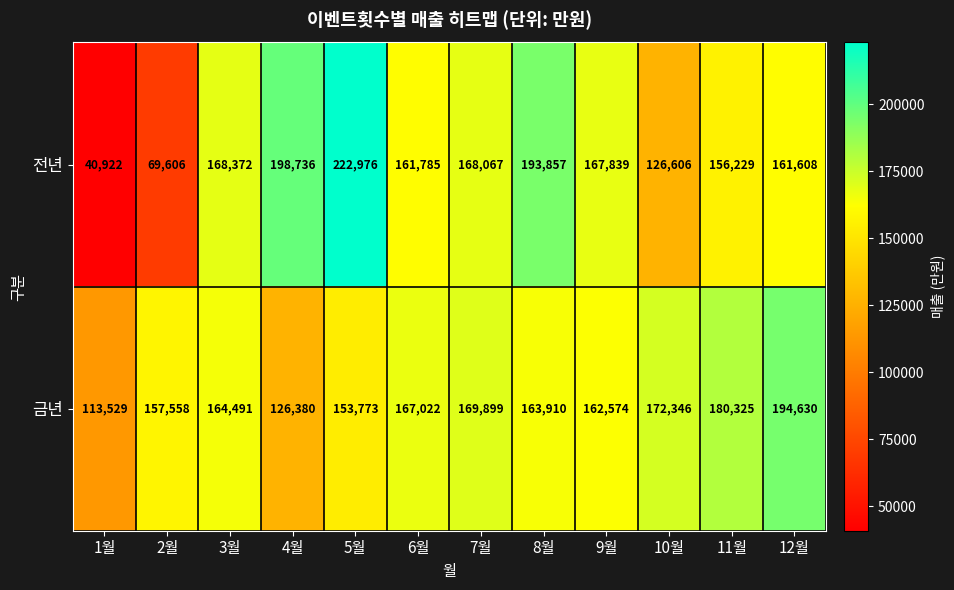

Between 1월 and 11월, which series saw the biggest shift?

전년